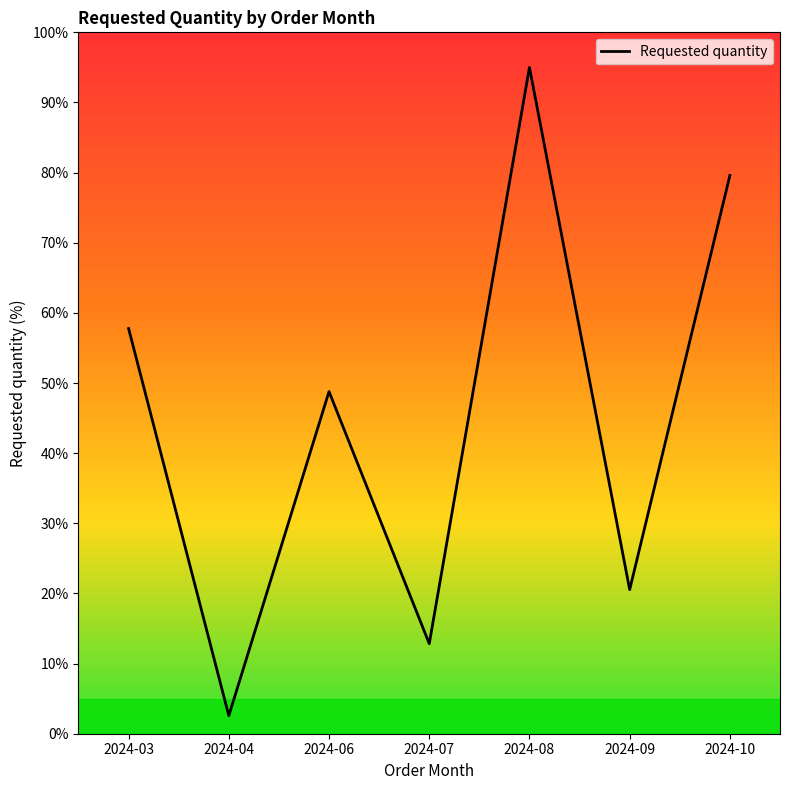

How many interior local peaks (higher than both neighbors) does the data have?

2